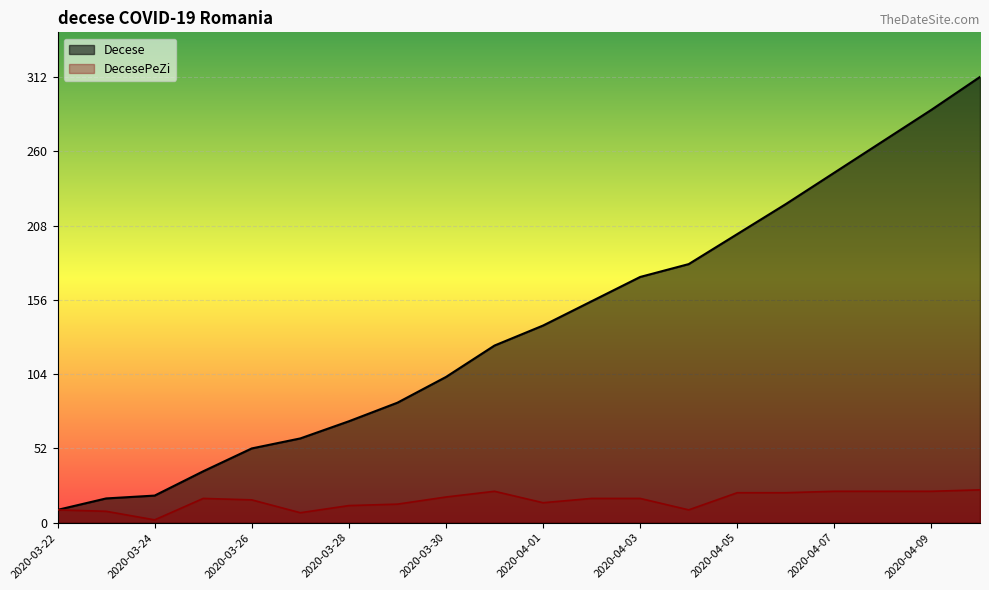

How many lines are shown in the chart?

2